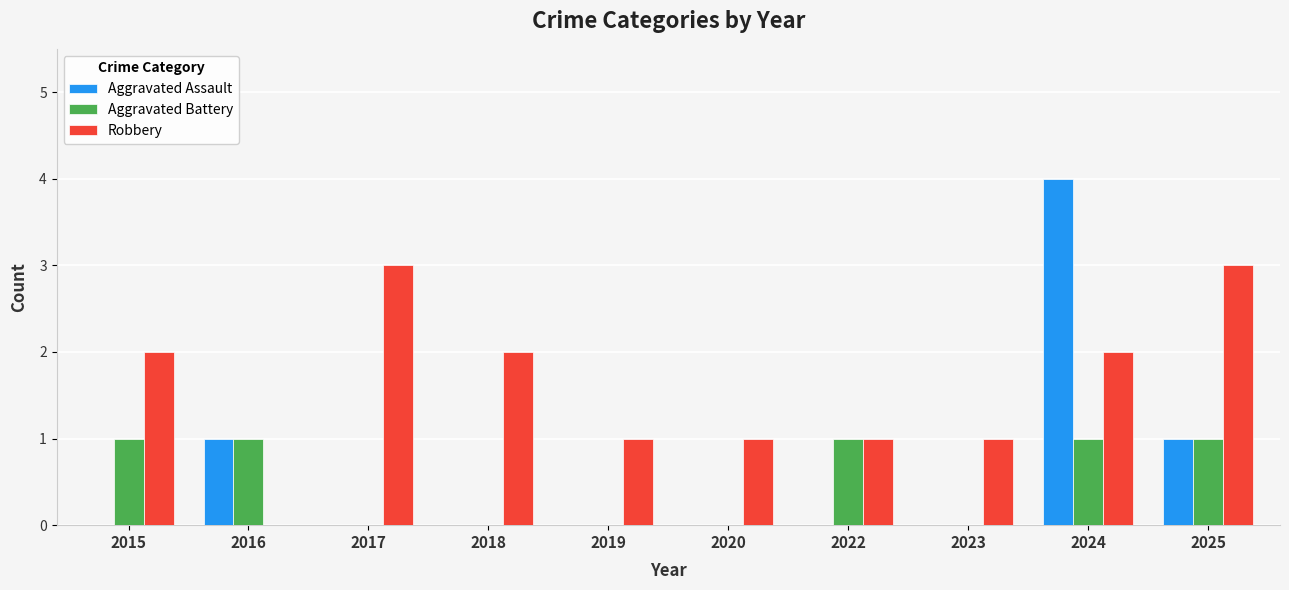

What is the approximate value of Robbery at 2025?

3